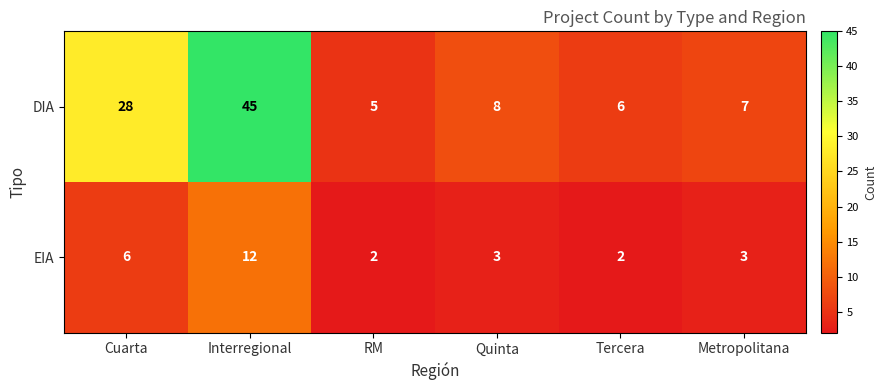

Reading left to right, list all the values displayed in this chart.

DIA: 28	45	5	8	6	7
EIA: 6	12	2	3	2	3